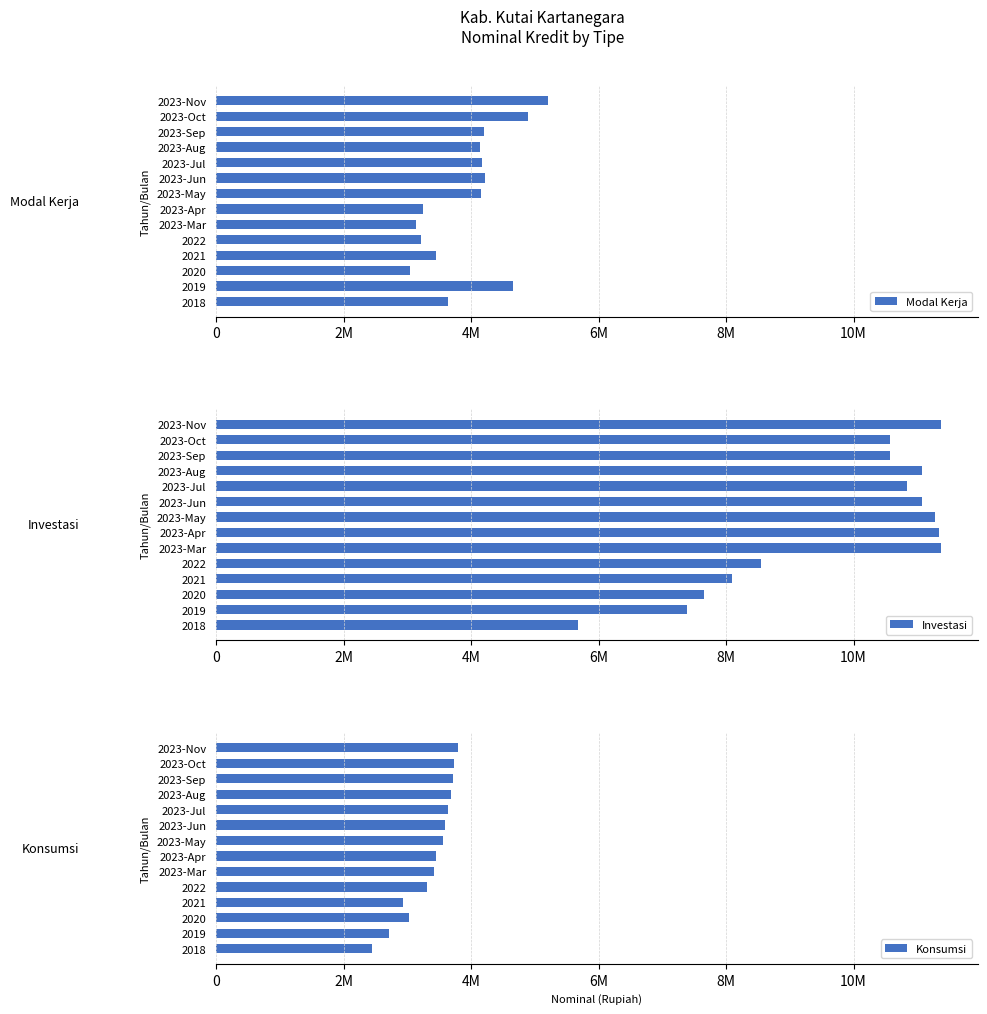

What is the sum of all Konsumsi values?

47008271.9